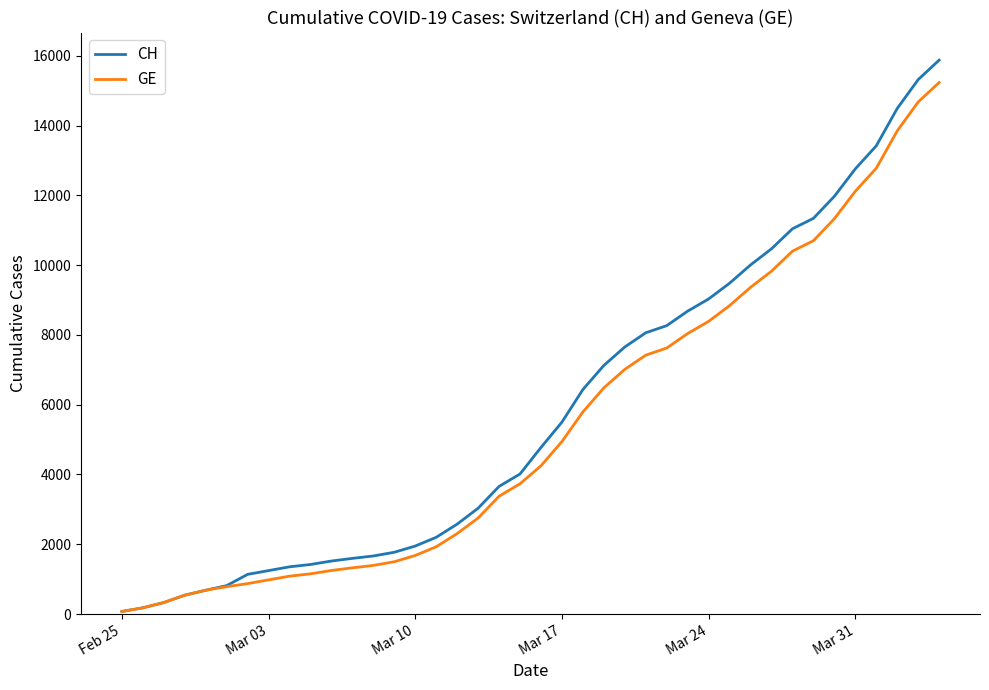

Which series has the largest range (max minus min)?

CH